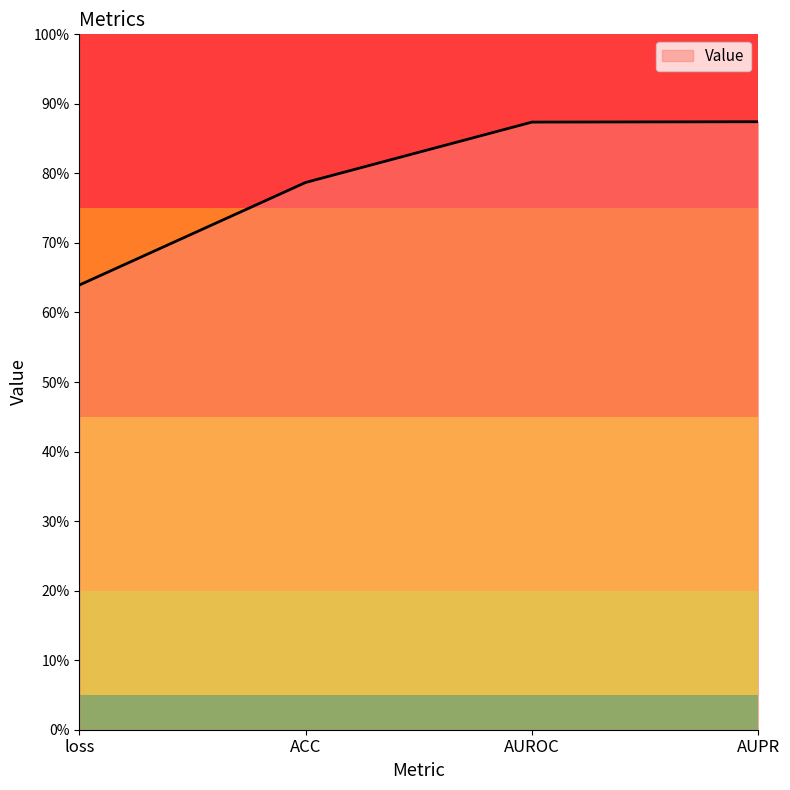

Reading left to right, transcribe all the data shown in this chart.

loss=0.6	ACC=0.8	AUROC=0.9	AUPR=0.9